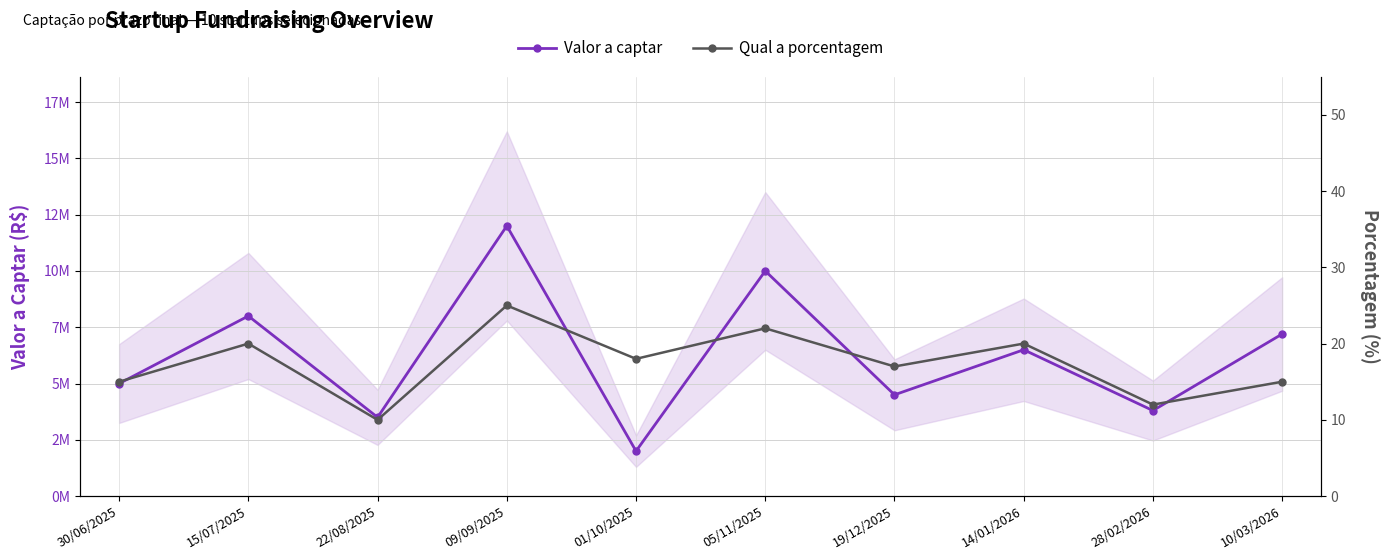

Which series has the largest total across all categories?

Valor a captar